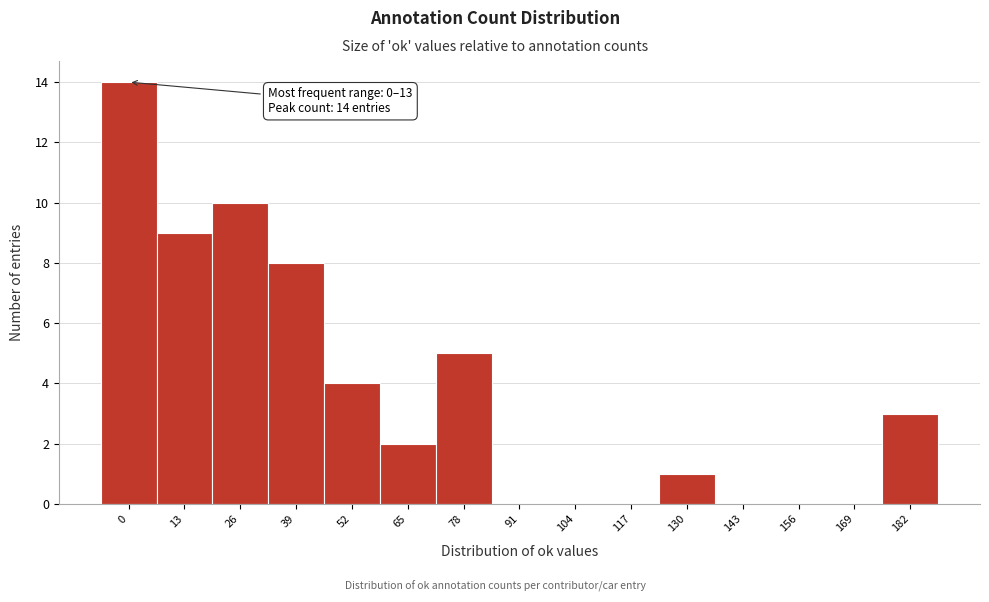

Reading right to left, list all the values displayed in this chart.

182=3	169=0	156=0	143=0	130=1	117=0	104=0	91=0	78=5	65=2	52=4	39=8	26=10	13=9	0=14